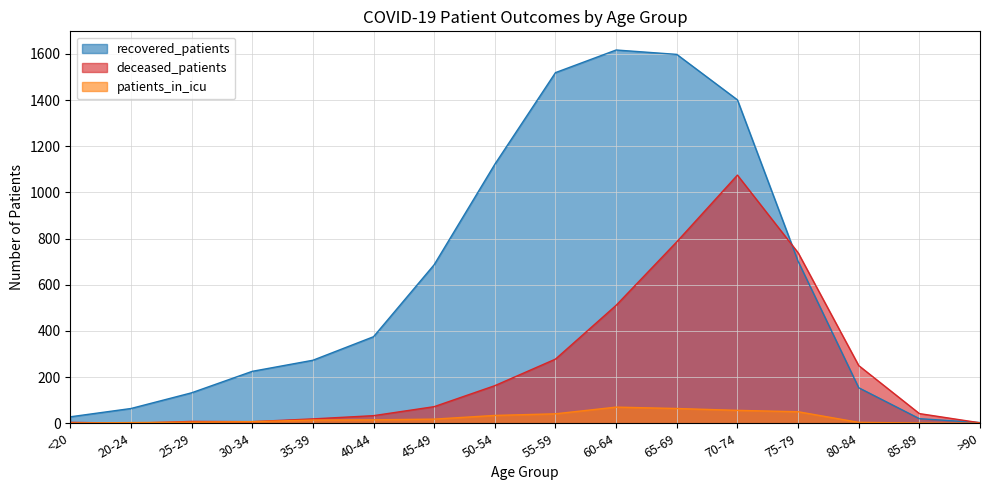

At which label does patients_in_icu reach its minimum?

>90